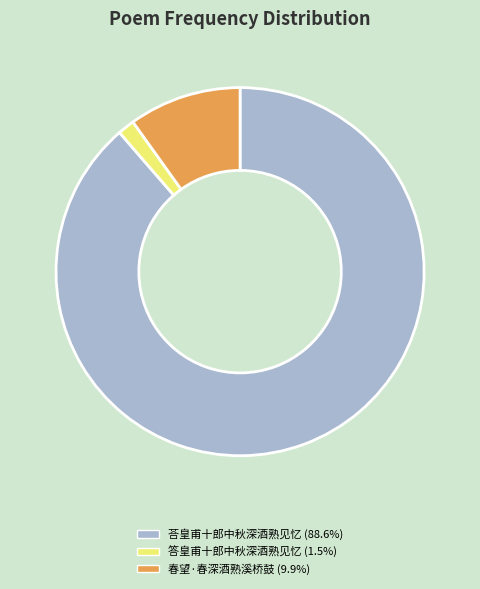

Rank the categories by value from lowest to highest.

答皇甫十郎中秋深酒熟见忆, 春望·春深酒熟溪桥鼓, 荅皇甫十郎中秋深酒熟见忆